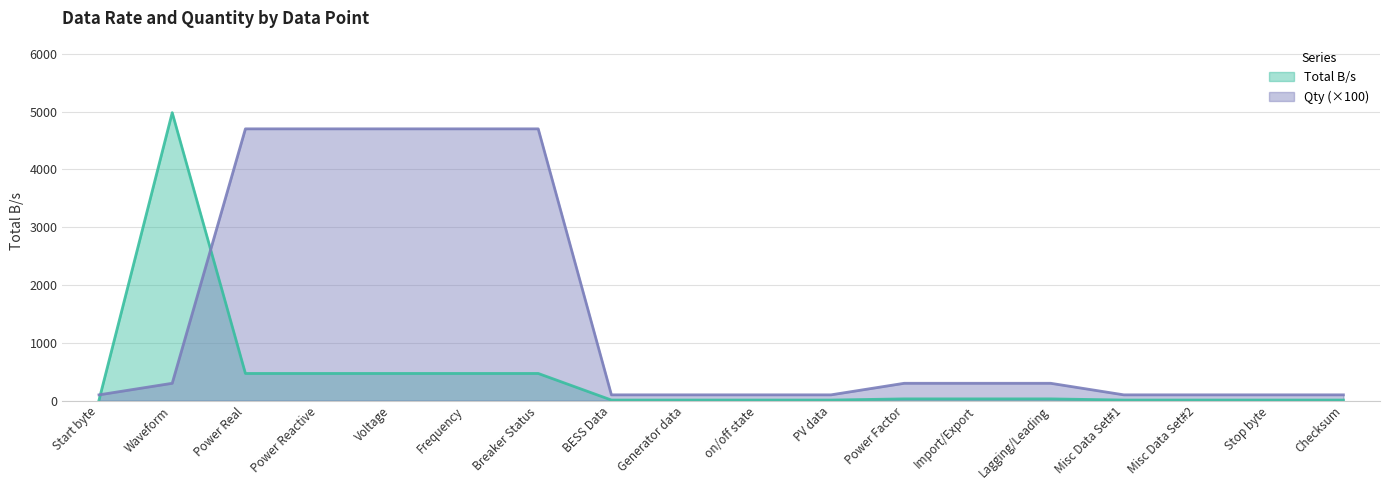

What are all the series names shown in the legend?

Total B/s, Qty (×100)